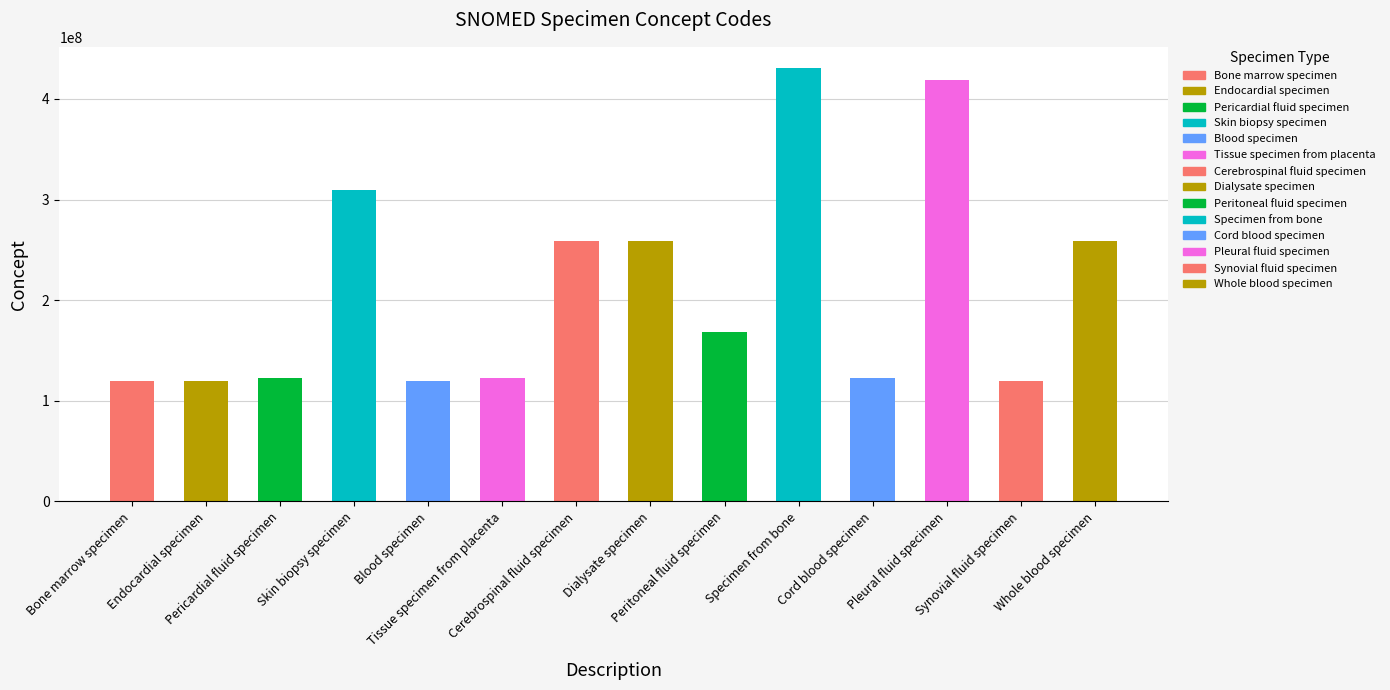

Reading left to right, extract all data points from this chart.

Bone marrow specimen=119359002	Endocardial specimen=119378002	Pericardial fluid specimen=122571007	Skin biopsy specimen=309066003	Blood specimen=119297000	Tissue specimen from placenta=122736005	Cerebrospinal fluid specimen=258450006	Dialysate specimen=258454002	Peritoneal fluid specimen=168139001	Specimen from bone=430268003	Cord blood specimen=122556008	Pleural fluid specimen=418564007	Synovial fluid specimen=119332005	Whole blood specimen=258580003